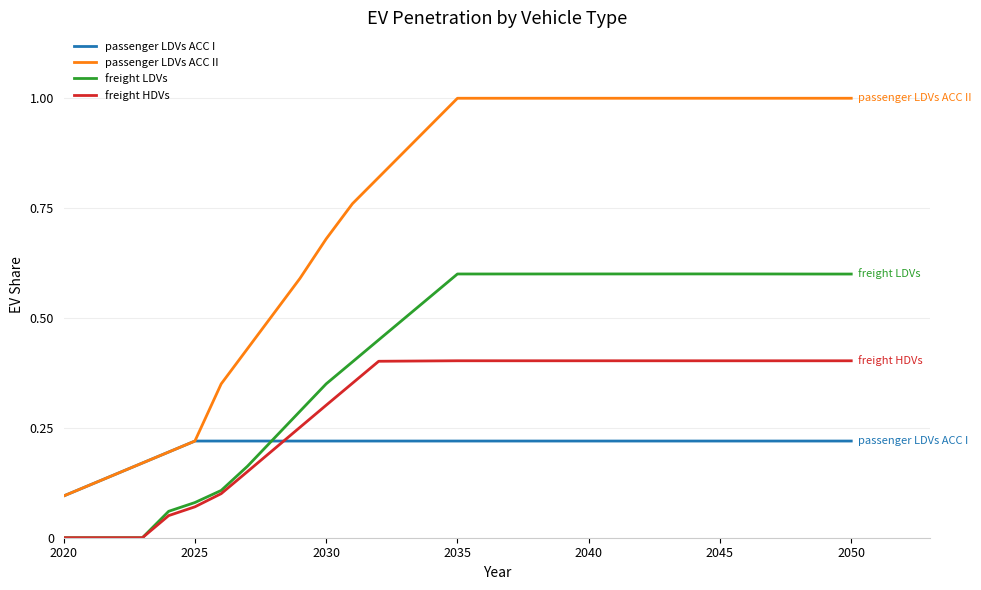

True or false: freight LDVs and passenger LDVs ACC I cross at least once.

True